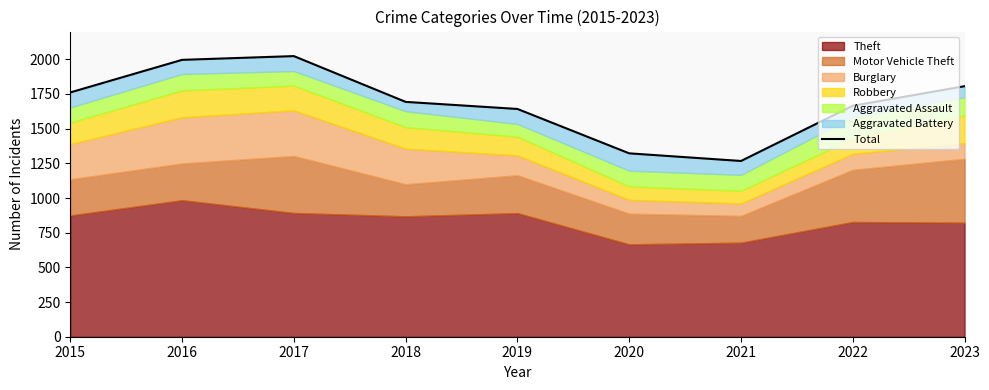

The value at 2021 is 464. True or false?

False